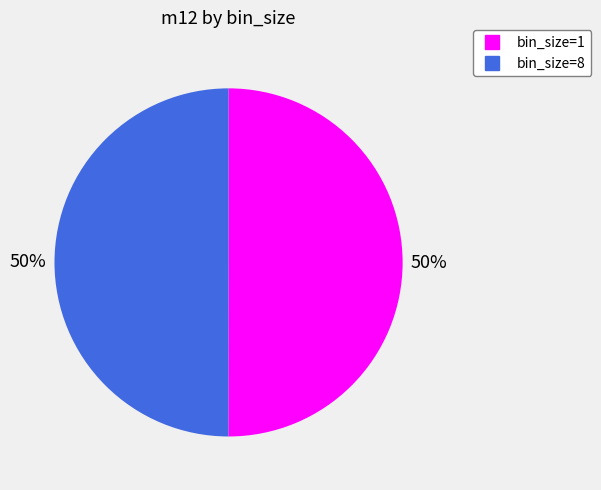

Count the number of slices in the pie.

2